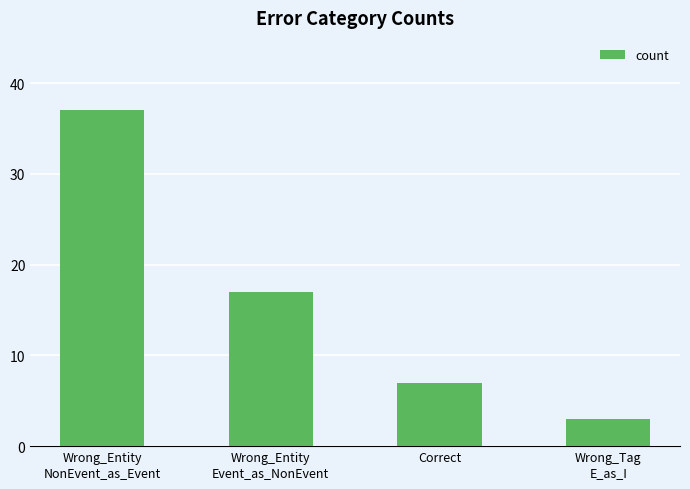

How many values are between 7 and 37?

3